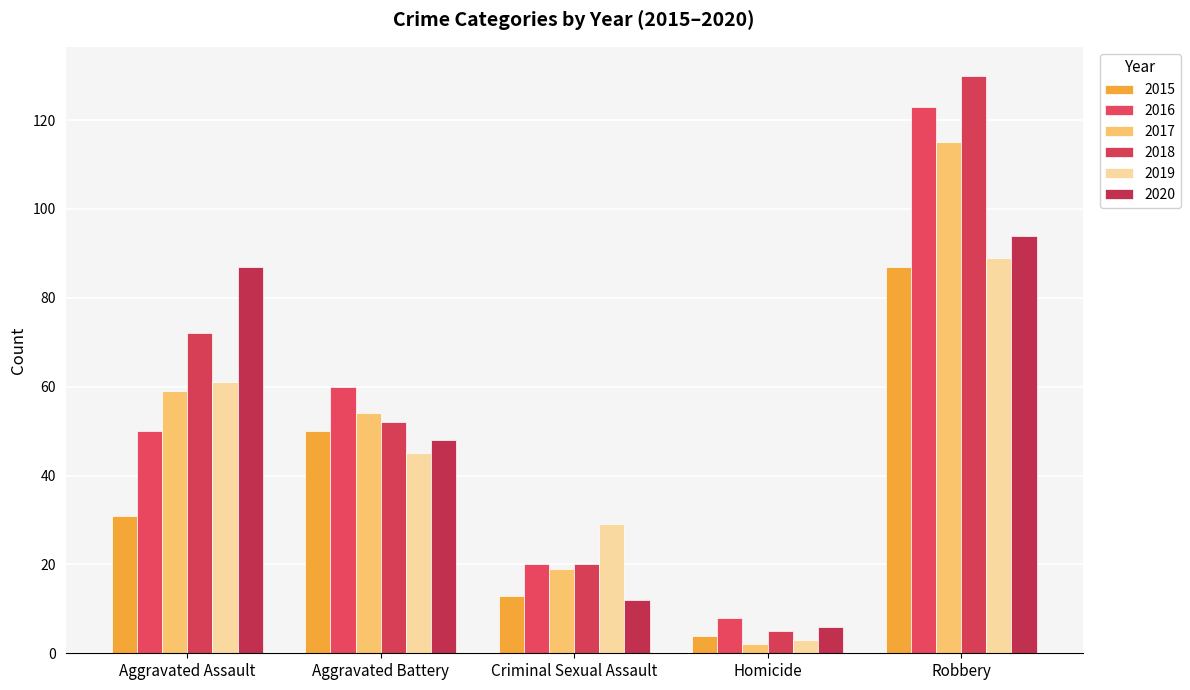

What is the difference between the maximum and minimum values in the 2019 series?

86